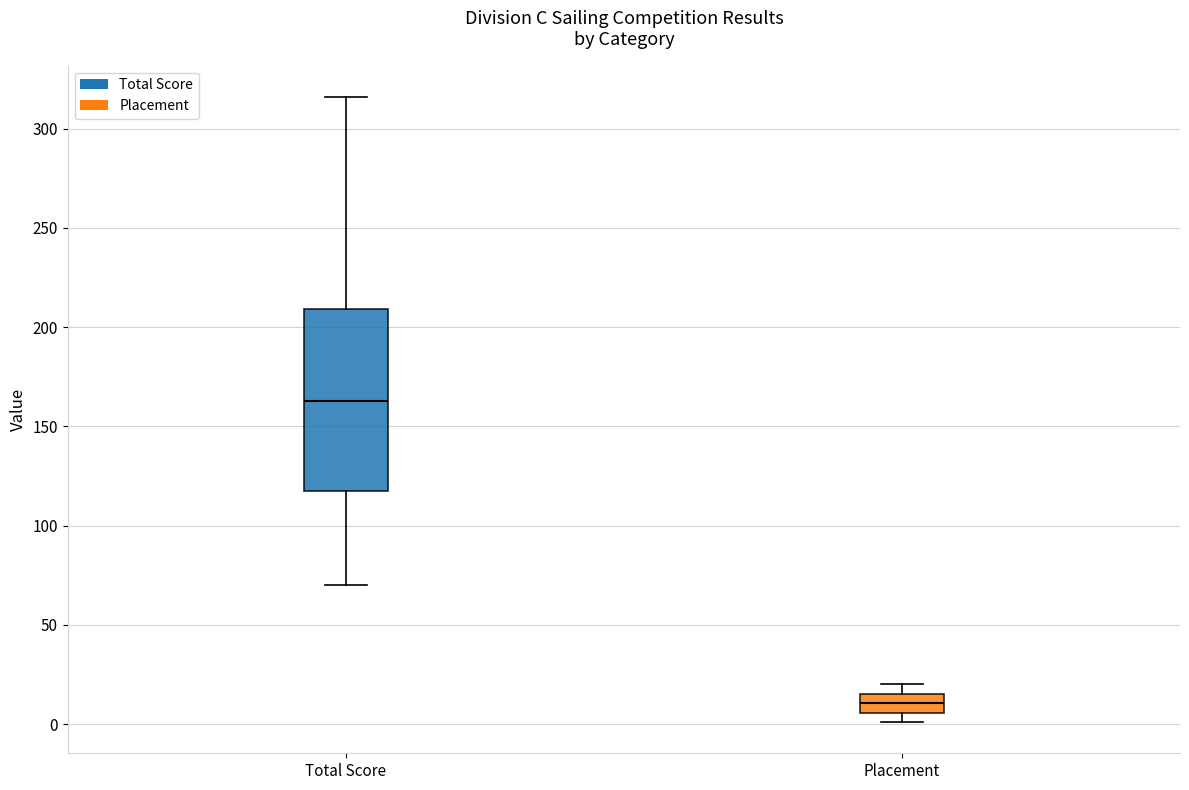

Reading left to right, transcribe this box plot: for each box, give where its median line is, the range the box spans, and where its two whiskers end, as read against the y-axis. The values are not printed on the chart, so give them approximately, as read against the axis.

Total Score: median 165, box 120 to 210, whiskers 70 to 315
Placement: median 10, box 5 to 15, whiskers 0 to 20